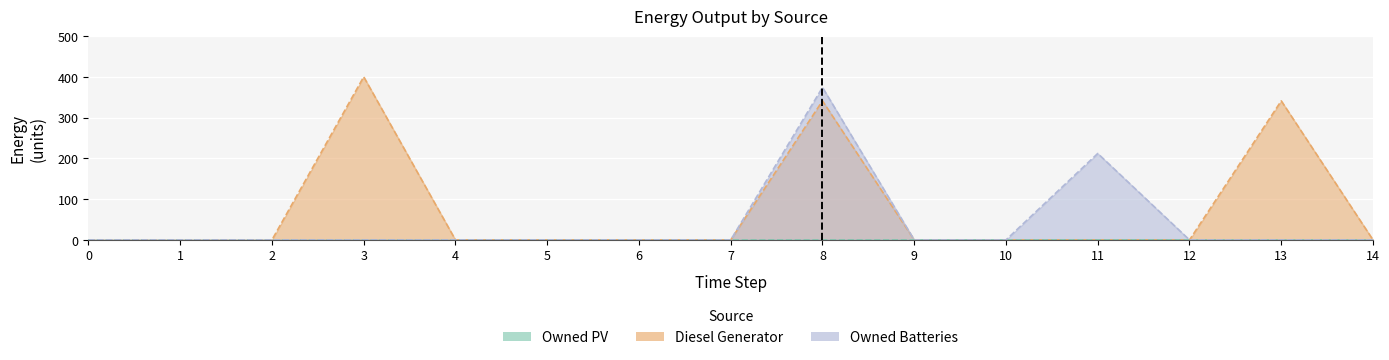

What is the sum of all Diesel Generator values?

1082